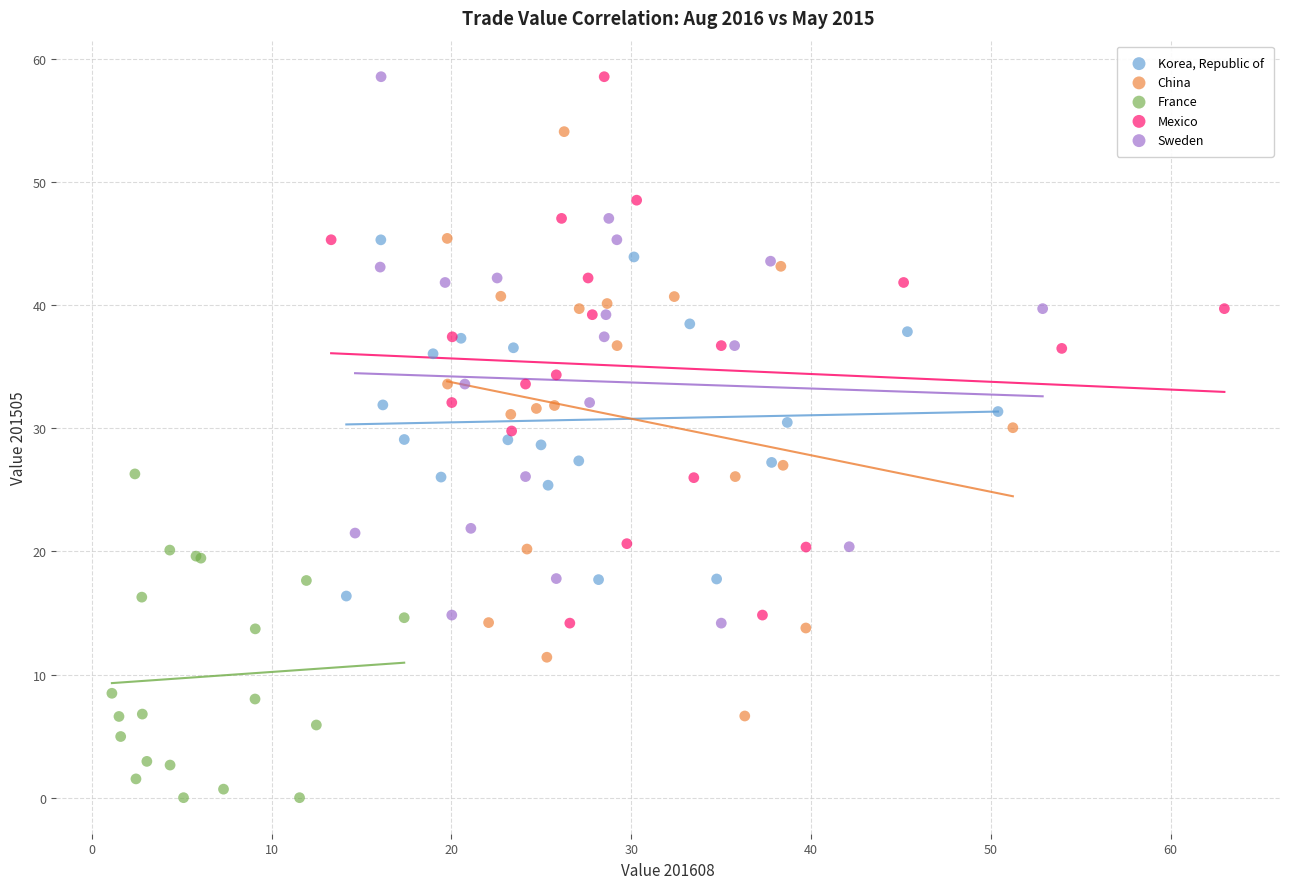

Which series has the widest spread of Y values?

China